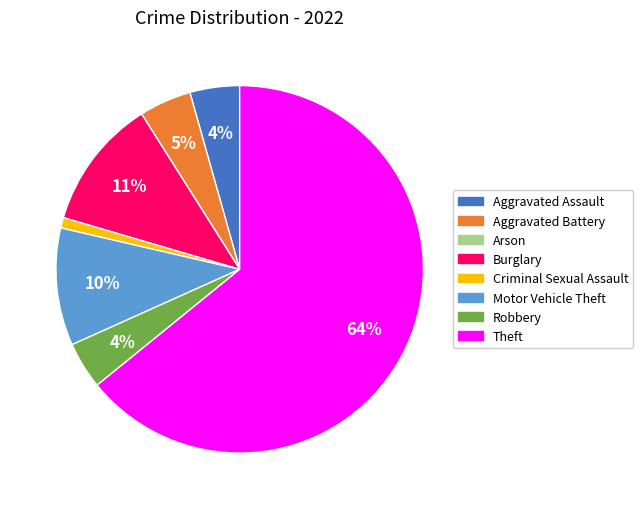

Between Theft and Aggravated Battery, which is larger?

Theft